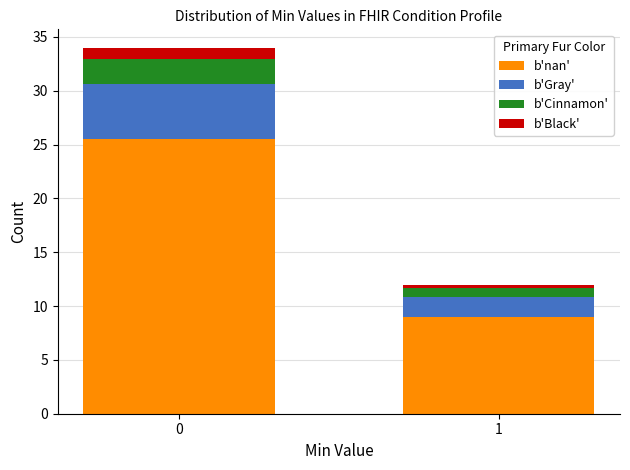

Reading left to right, transcribe the values for b'nan'.

0=25.5	1=9.0